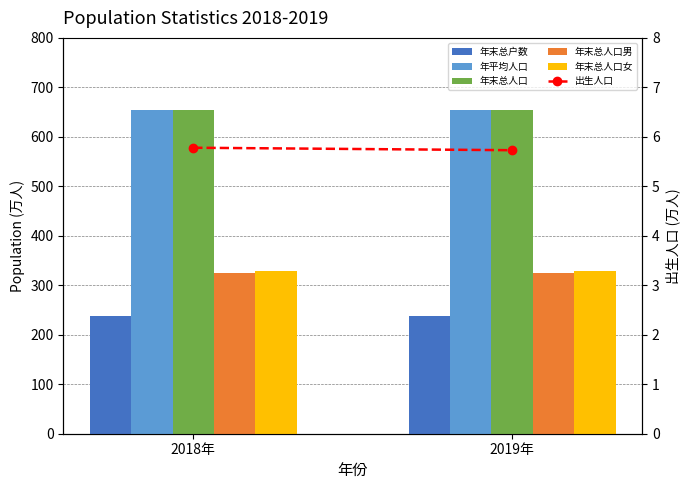

Where does the 年末总户数 series first go above 237?

2019年